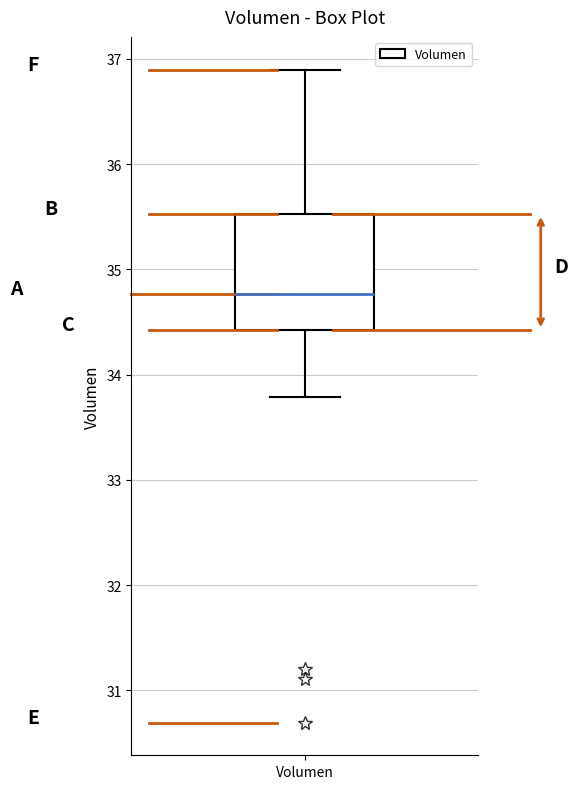

Transcribe this box plot: give where the median line is, the range the box spans, and where the two whiskers end, as read against the y-axis. The values are not printed on the chart, so give them approximately, as read against the axis.

median 34.8, box 34.4 to 35.5, whiskers 33.8 to 36.9